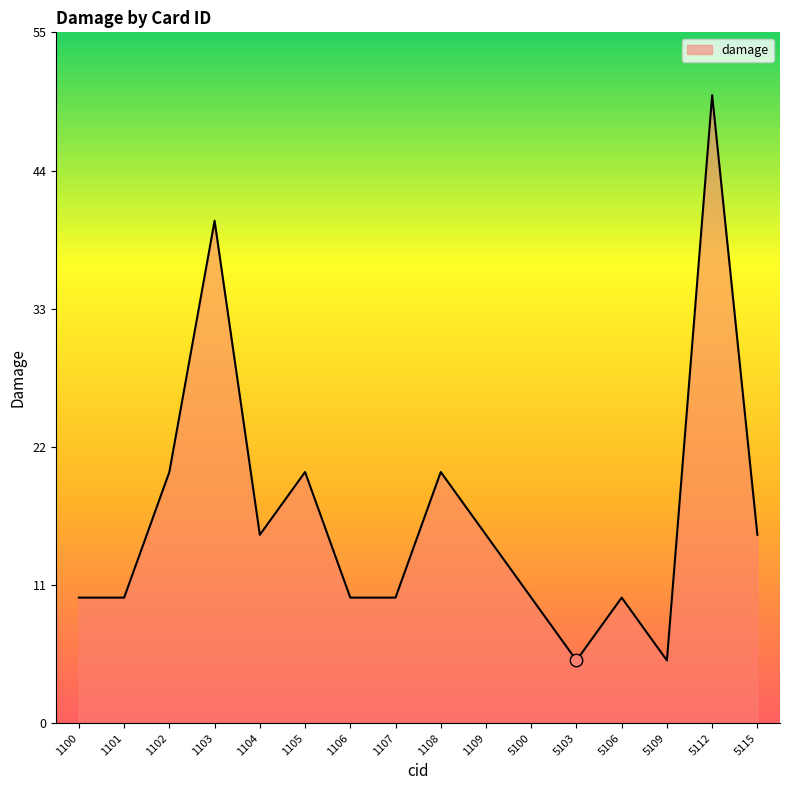

What is the change in value from 1100 to 5103?

-5